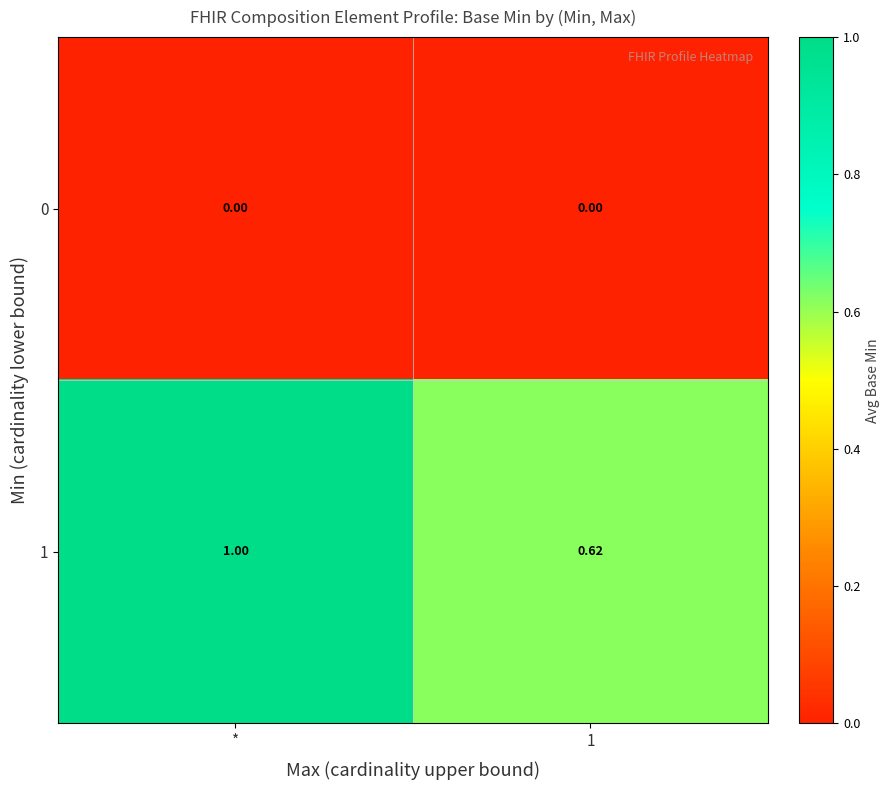

Rank the series by their average value, from lowest to highest.

0, 1